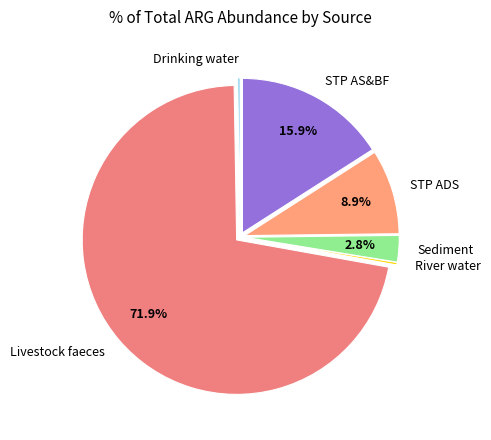

Is the sum of Livestock faeces and Sediment greater than half?

Yes